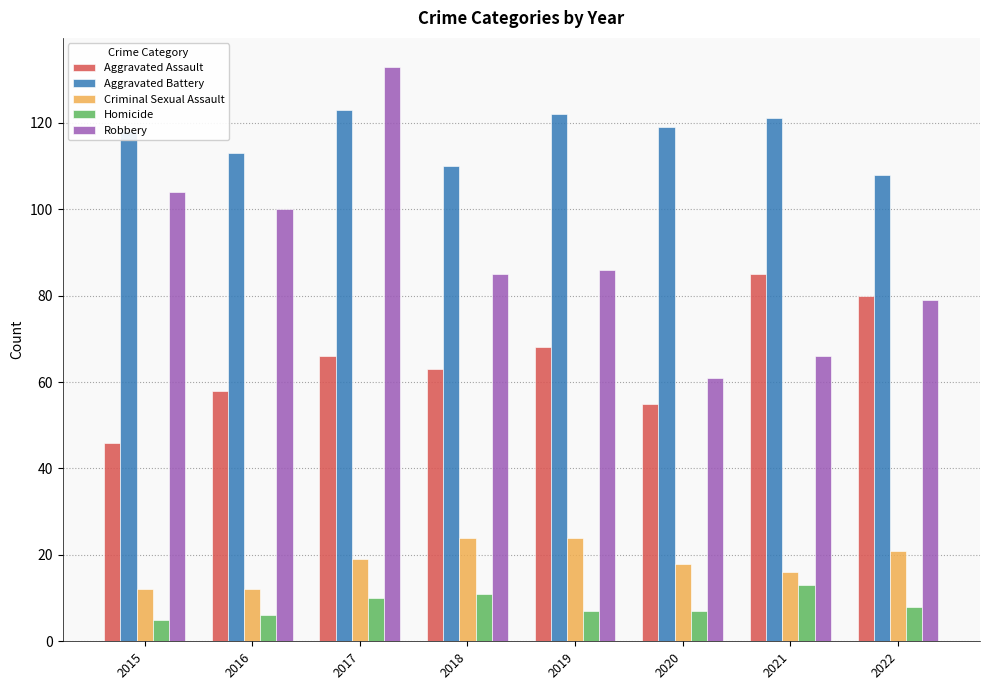

The value of Criminal Sexual Assault at 2017 is 28. True or false?

False